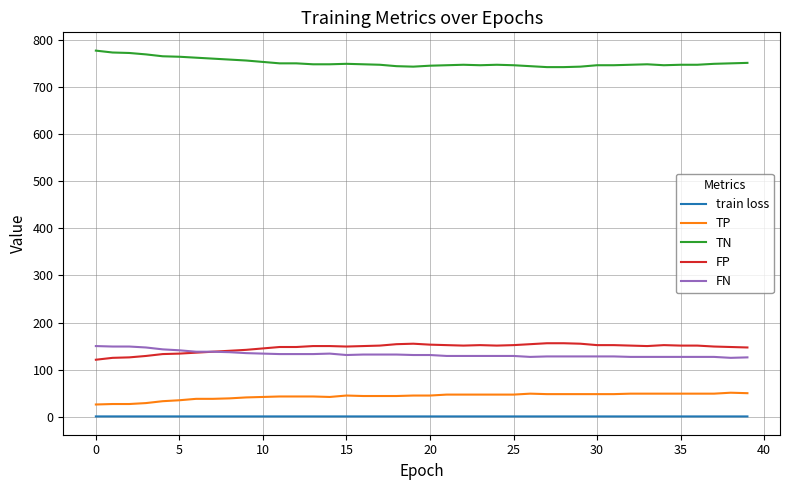

Which series has the largest total across all categories?

TN